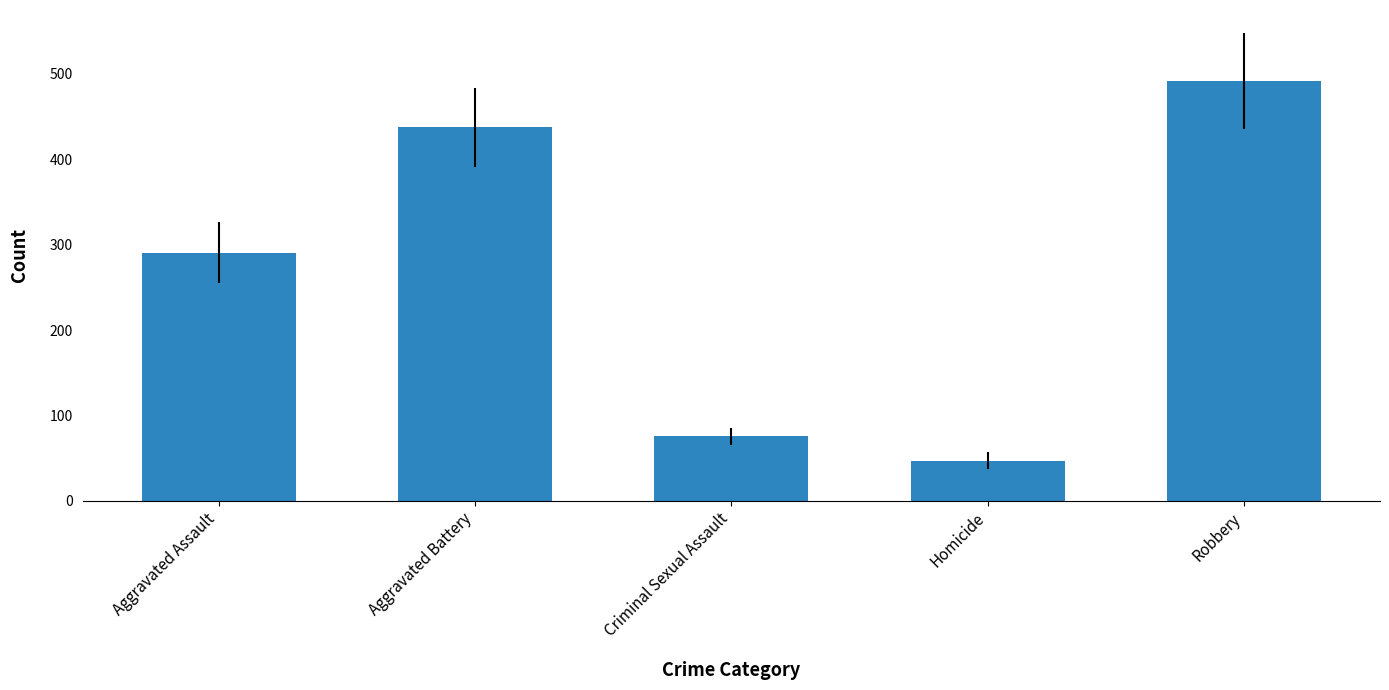

List the labels in order of value, largest first.

Robbery, Aggravated Battery, Aggravated Assault, Criminal Sexual Assault, Homicide